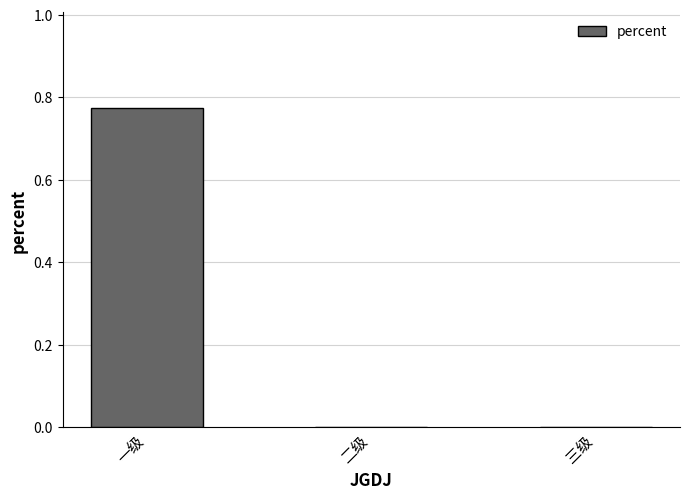

The value at 二级 is -0.5. True or false?

False